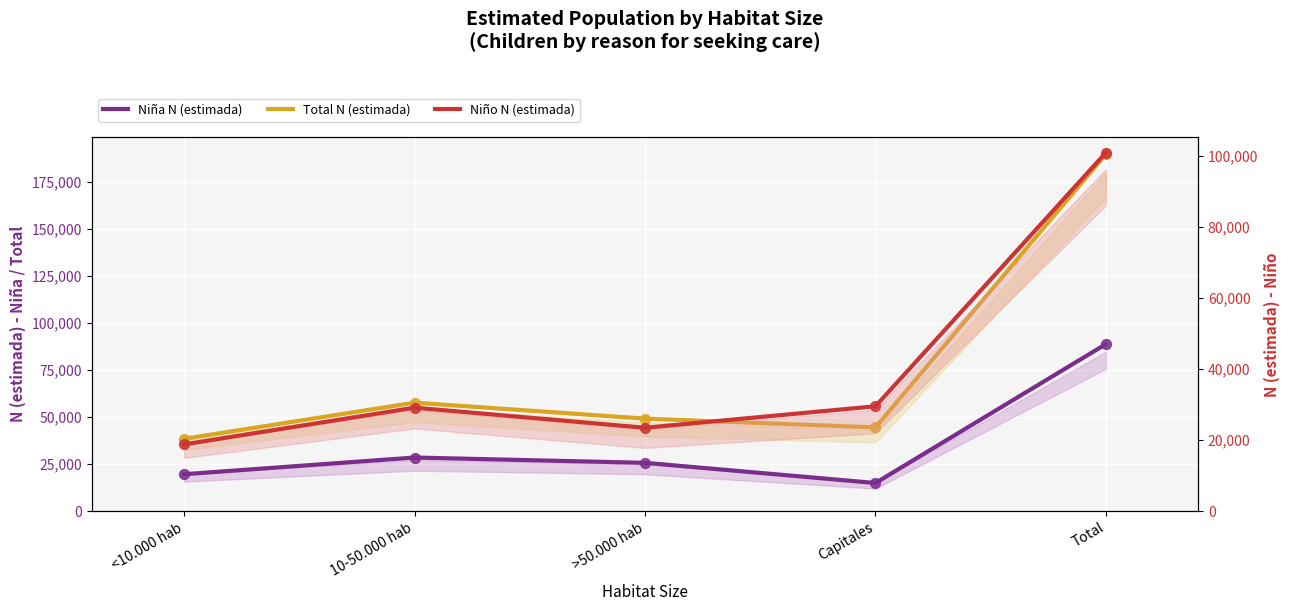

Which series contains the highest Y value?

Total N (estimada)